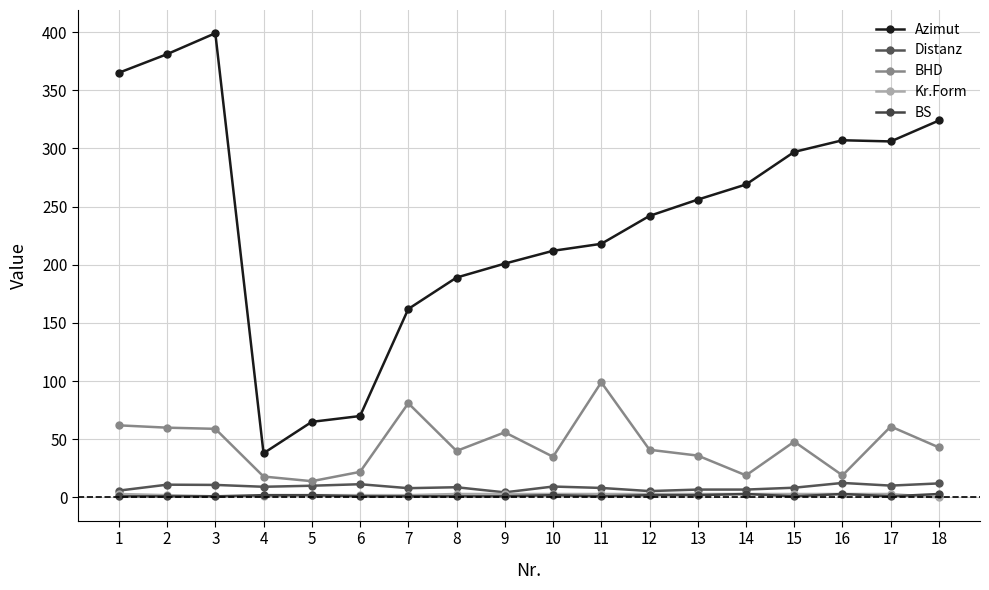

Reading left to right, what are all the values shown in this chart?

Azimut: 365.0	381.0	399.0	38.0	65.0	70.0	162.0	189.0	201.0	212.0	218.0	242.0	256.0	269.0	297.0	307.0	306.0	324.0
Distanz: 5.9	11.0	10.8	9.2	10.1	11.4	8.0	8.8	4.4	9.4	8.2	5.5	6.8	6.8	8.4	12.5	10.2	12.1
BHD: 62.0	60.0	59.0	18.0	14.0	22.0	81.0	40.0	56.0	35.0	99.0	41.0	36.0	19.0	48.0	19.0	61.0	43.0
Kr.Form: 3.0	2.0	1.0	1.0	2.0	2.0	2.0	3.0	3.0	3.0	3.0	3.0	3.0	3.0	3.0	3.0	3.0	0.0
BS: 1.0	1.0	1.0	2.0	2.0	1.0	1.0	1.0	1.0	2.0	1.0	2.0	2.0	3.0	1.0	3.0	1.0	3.0